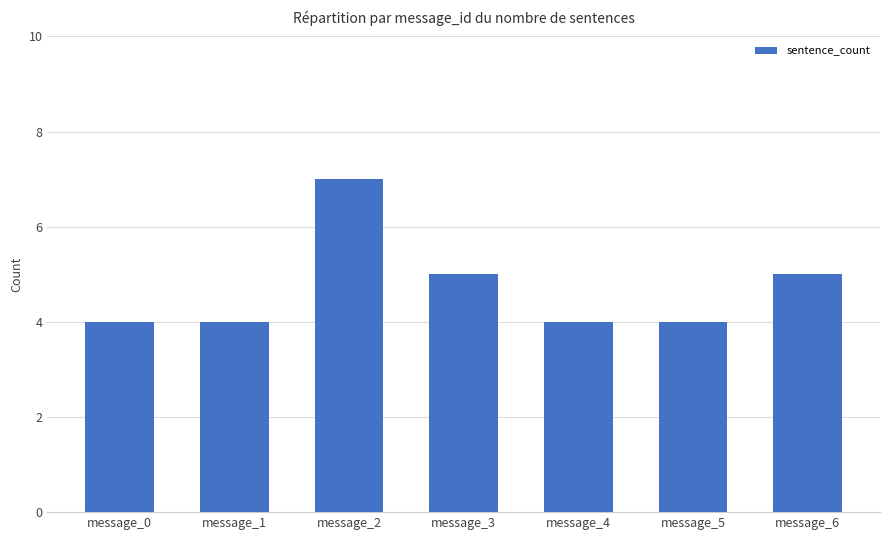

The value at message_1 is 1. True or false?

False